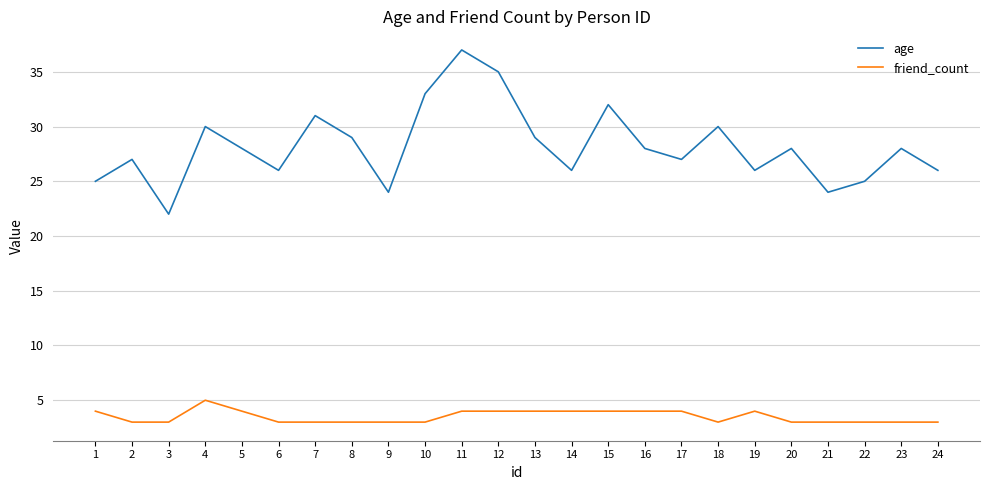

Reading left to right, transcribe all the data shown in this chart.

age: 1=25	2=27	3=22	4=30	5=28	6=26	7=31	8=29	9=24	10=33	11=37	12=35	13=29	14=26	15=32	16=28	17=27	18=30	19=26	20=28	21=24	22=25	23=28	24=26
friend_count: 1=4	2=3	3=3	4=5	5=4	6=3	7=3	8=3	9=3	10=3	11=4	12=4	13=4	14=4	15=4	16=4	17=4	18=3	19=4	20=3	21=3	22=3	23=3	24=3